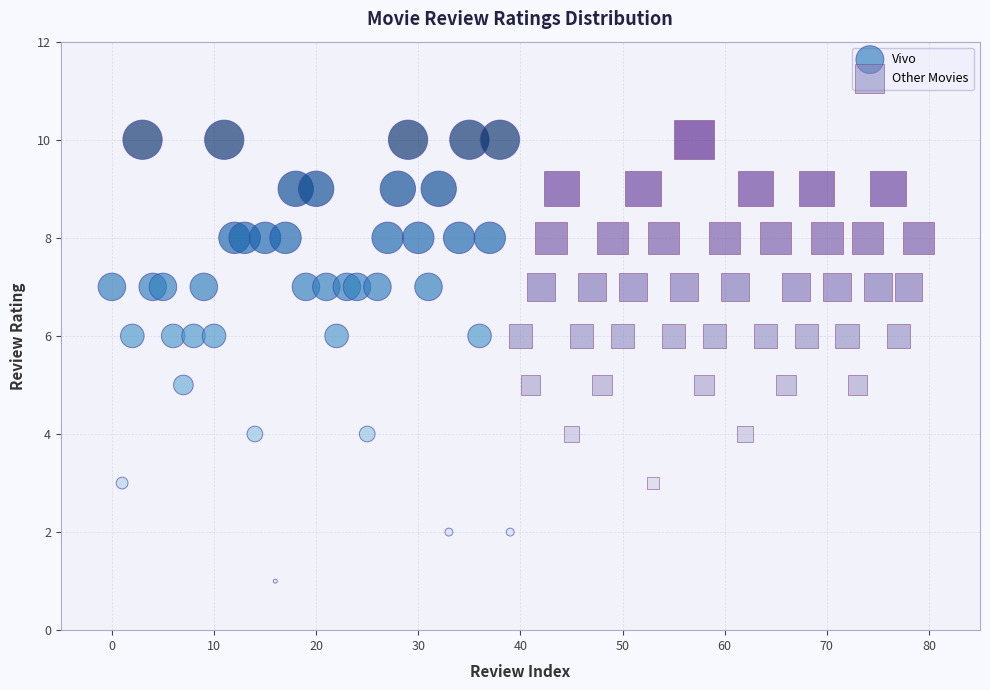

Which series has the widest spread of Y values?

Vivo